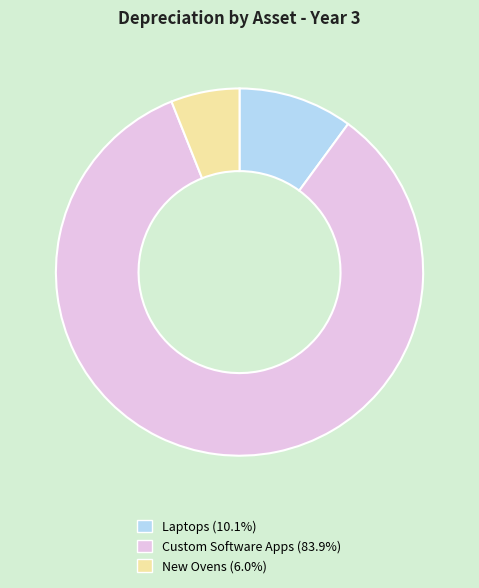

Count the number of slices in the pie.

3